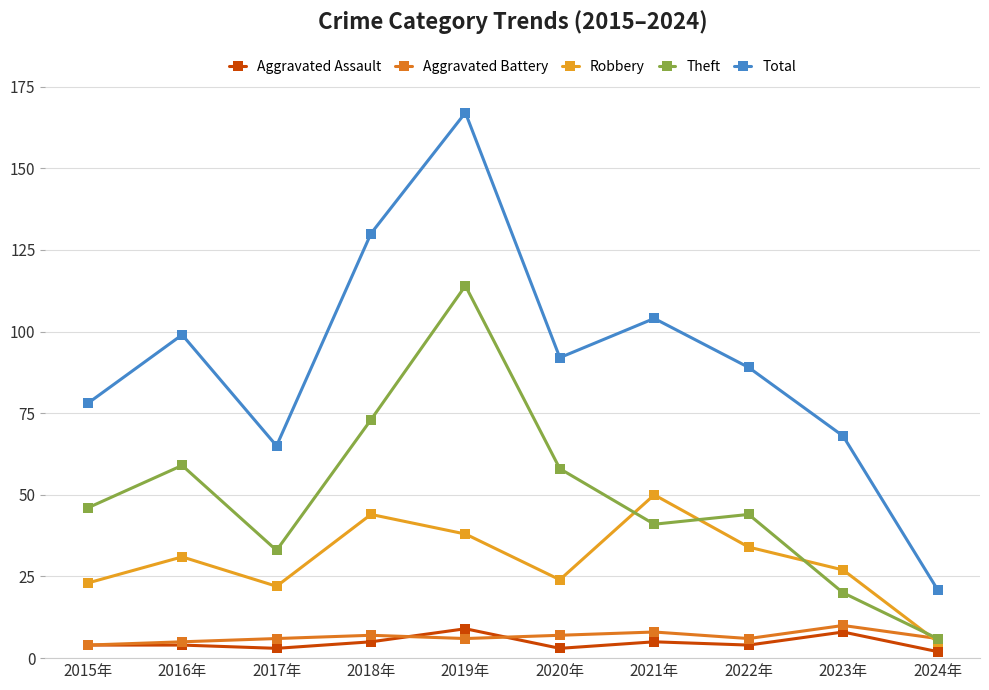

How many lines are shown in the chart?

5